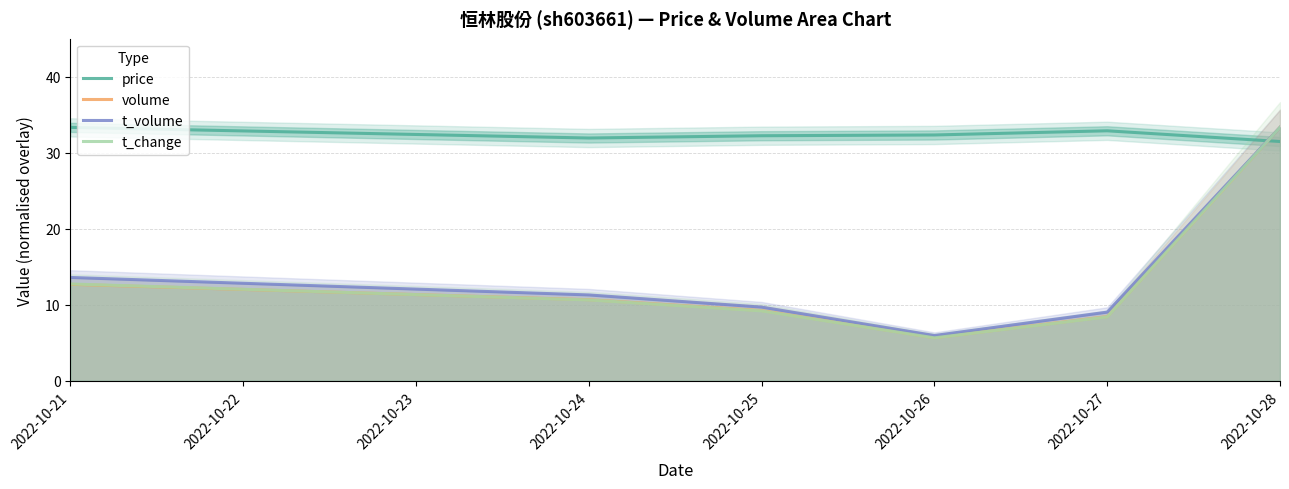

Is it true that price equals 31.9 at 2022-10-24?

True